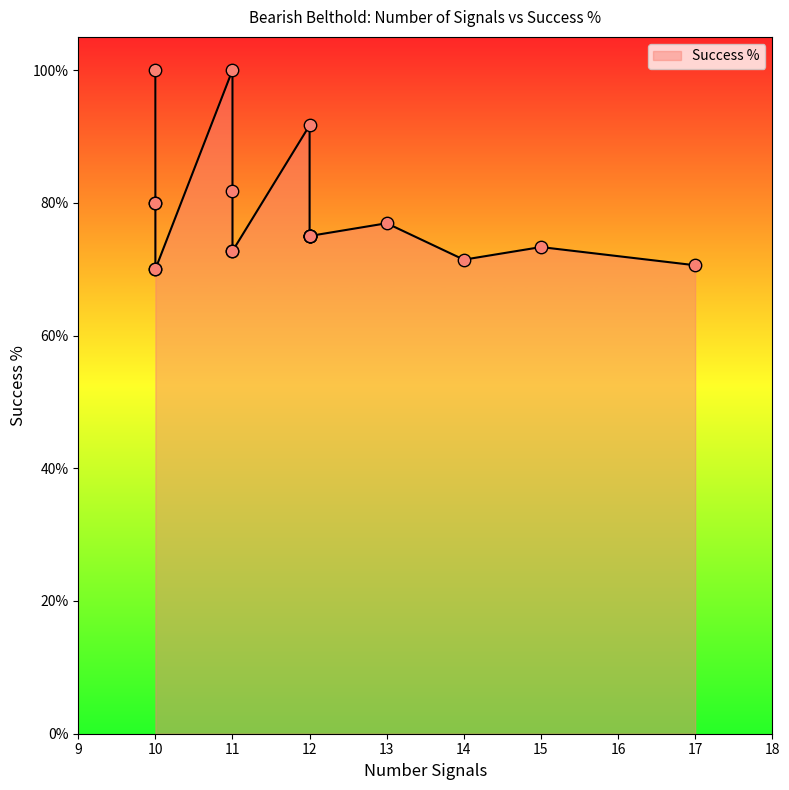

What is the change in value from 12 to 12?

-0.2